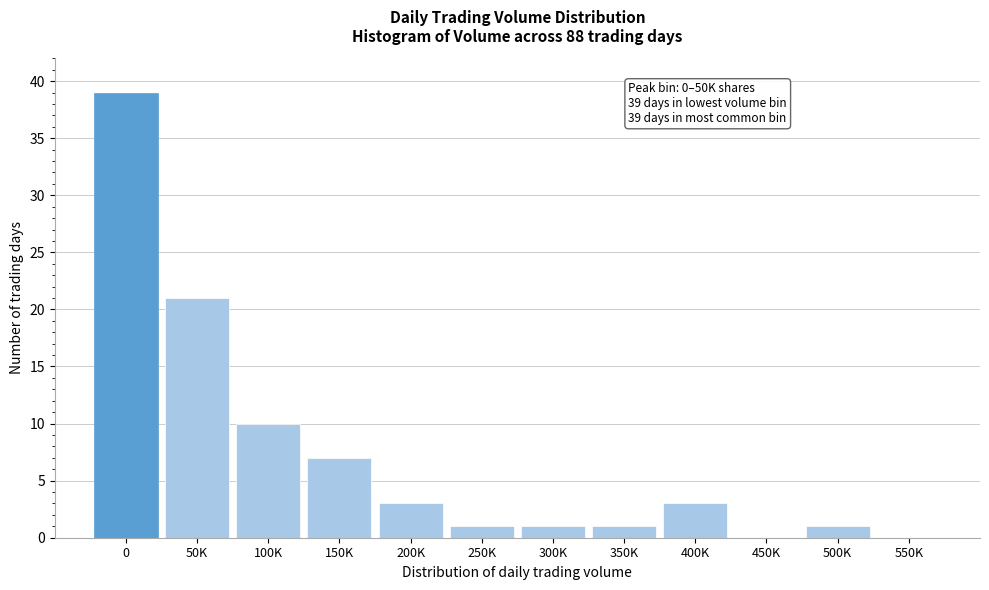

Reading left to right, transcribe all the data shown in this chart.

0=39	50K=21	100K=10	150K=7	200K=3	250K=1	300K=1	350K=1	400K=3	450K=0	500K=1	550K=0